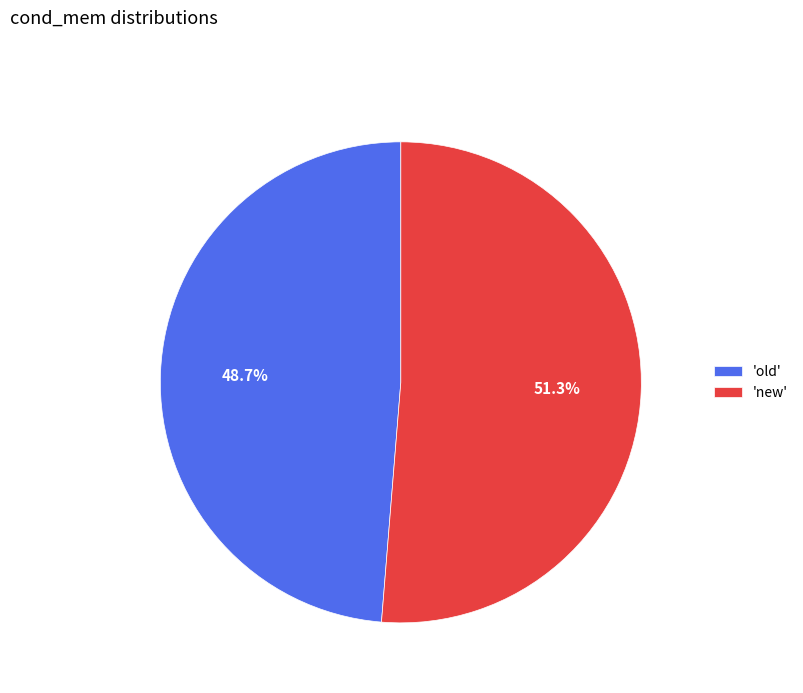

Which category has the biggest portion of the pie?

'new'